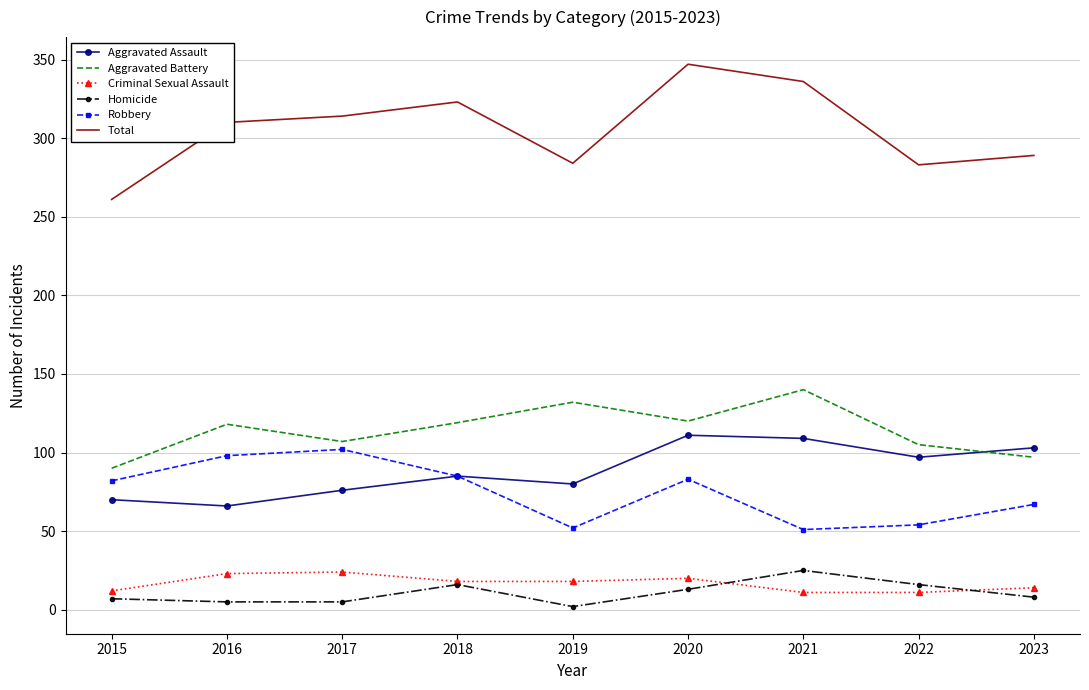

True or false: Aggravated Assault has a value of 72 at 2020.

False